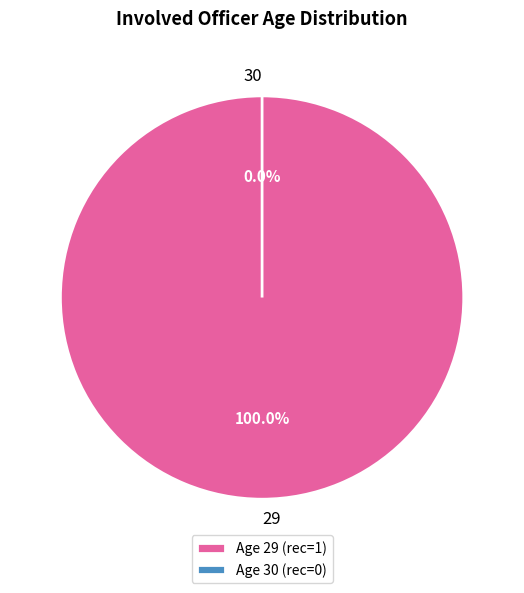

Which category has the biggest portion of the pie?

29